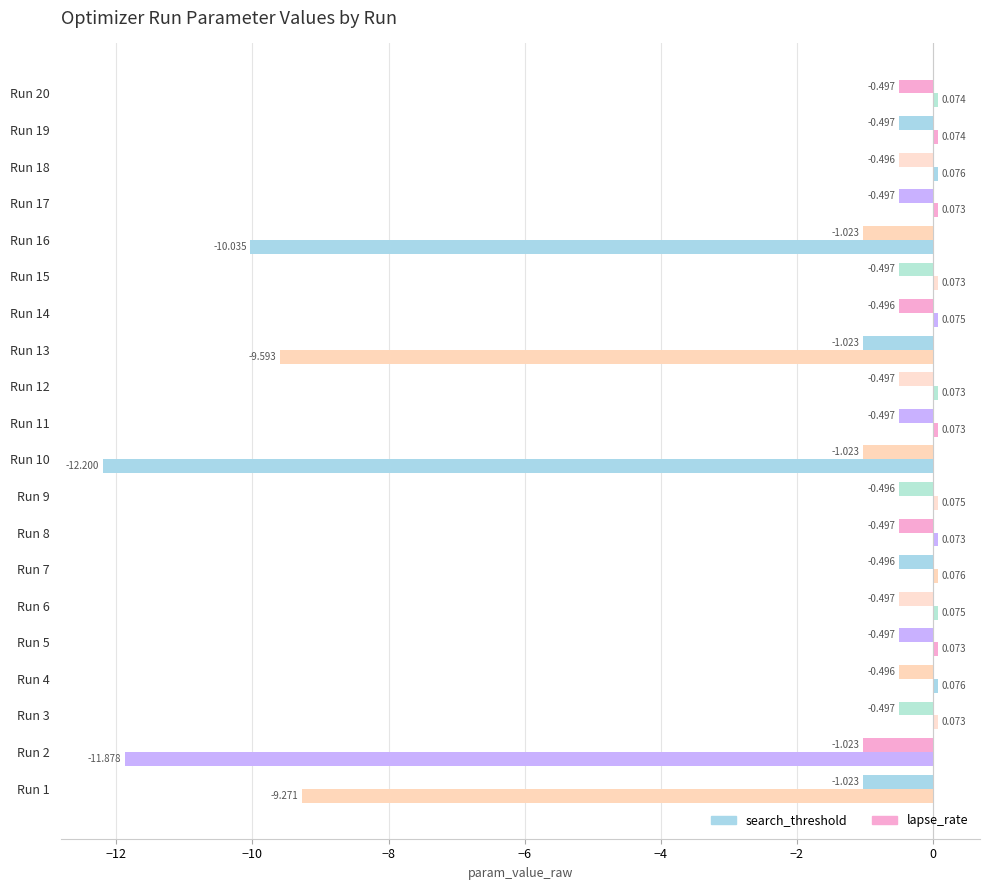

Rank the series by their average value, from highest to lowest.

search_threshold, lapse_rate